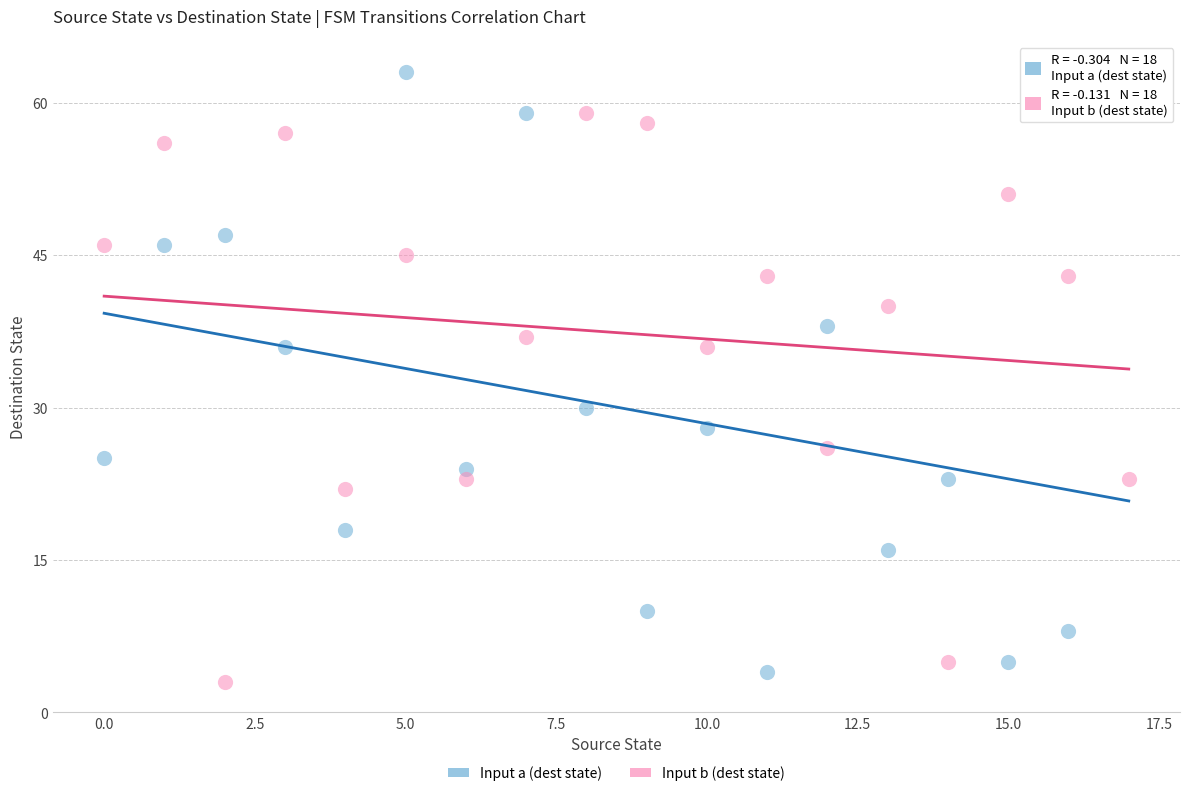

What are all the series names shown in the legend?

Input a (dest state), Input b (dest state)